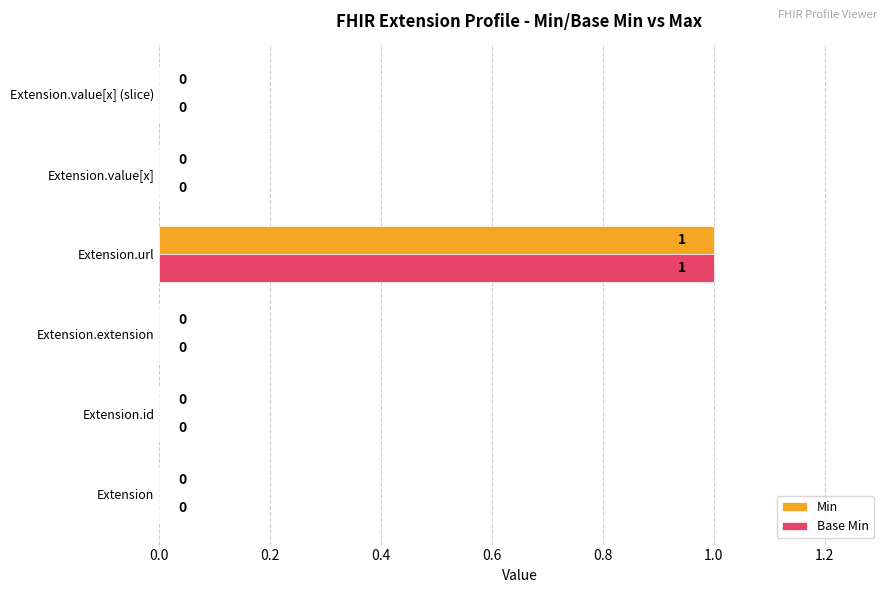

Is it true that Min equals 0 at Extension.value[x] (slice)?

True